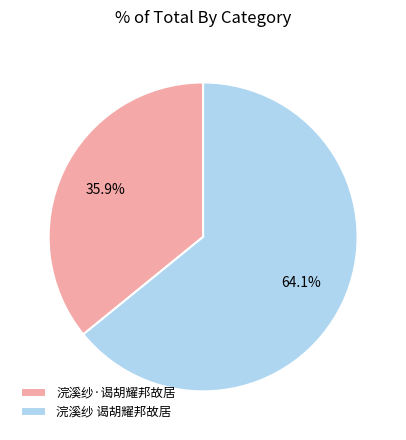

How many segments does this pie chart have?

2